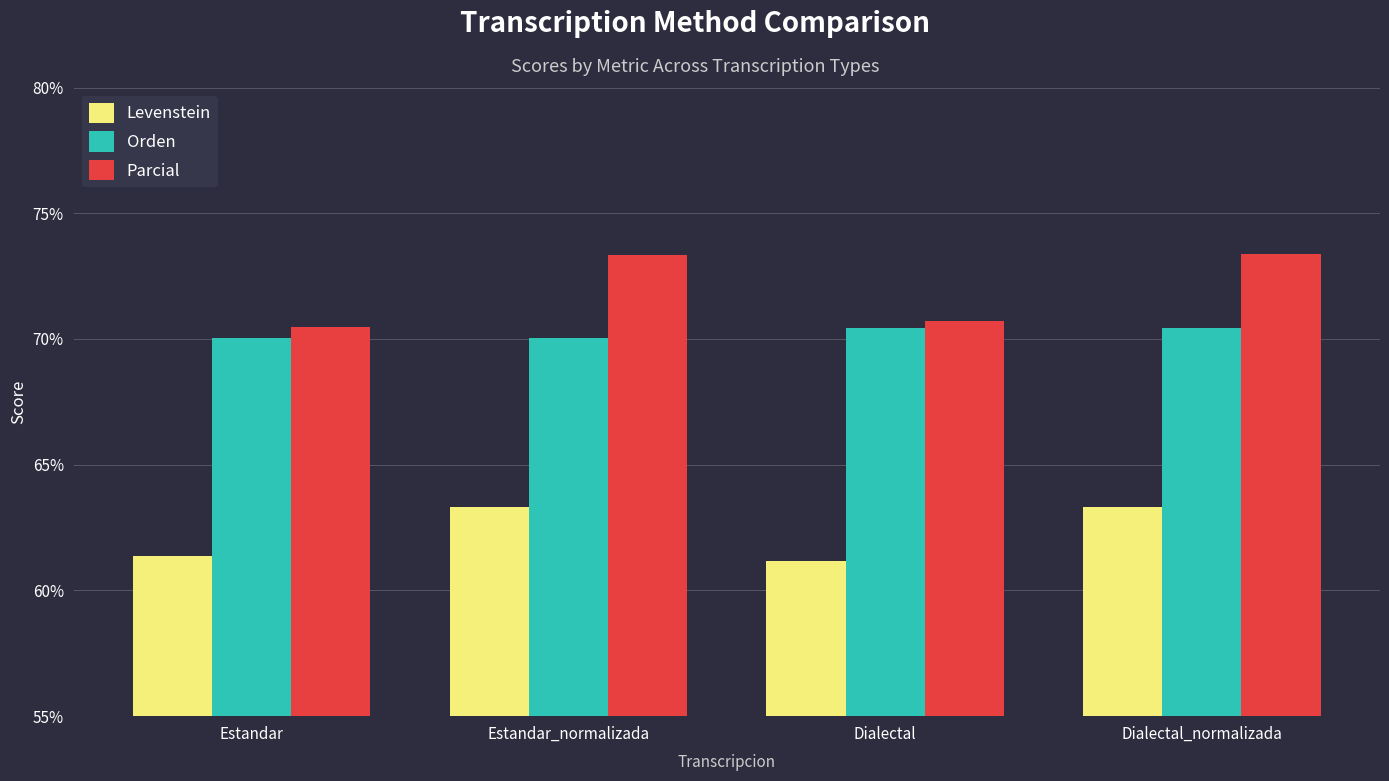

How many values in the Levenstein series are below 63?

2